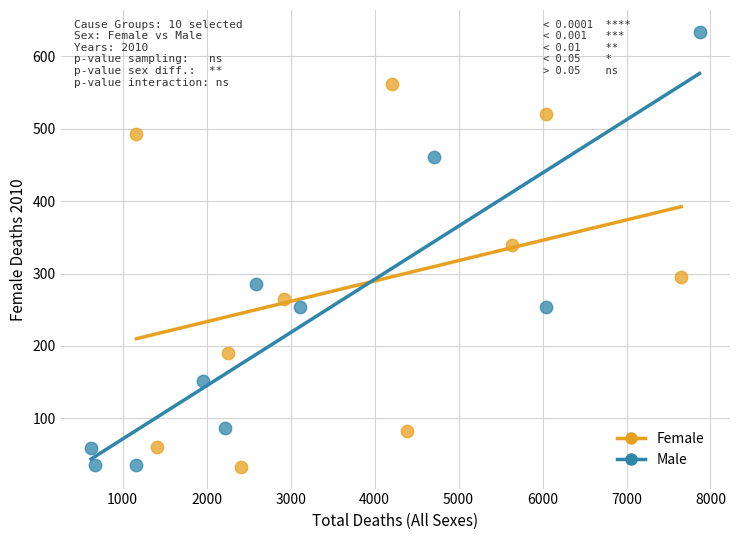

Which series has the widest spread of Y values?

Male